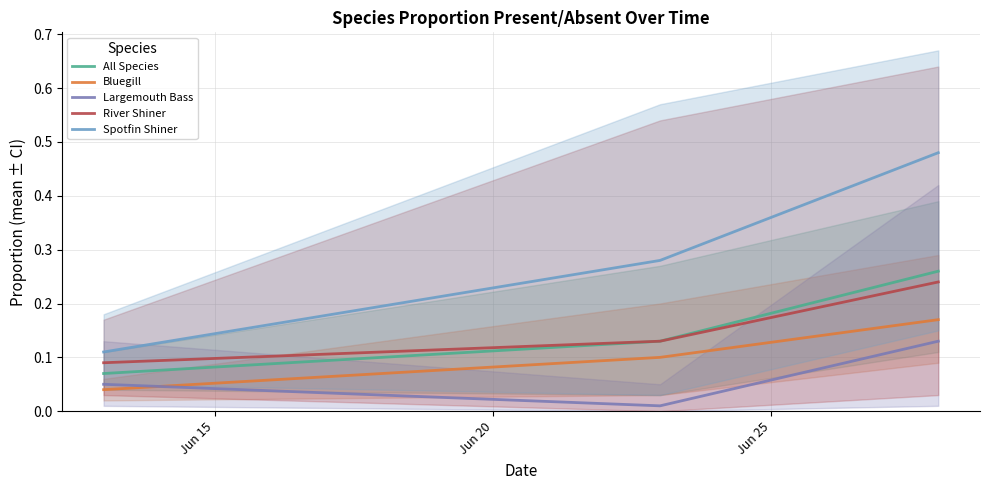

Reading right to left, transcribe all the data shown in this chart.

All Species: 0.3	0.1	0.1
Bluegill: 0.2	0.1	0.0
Largemouth Bass: 0.1	0.0	0.1
River Shiner: 0.2	0.1	0.1
Spotfin Shiner: 0.5	0.3	0.1